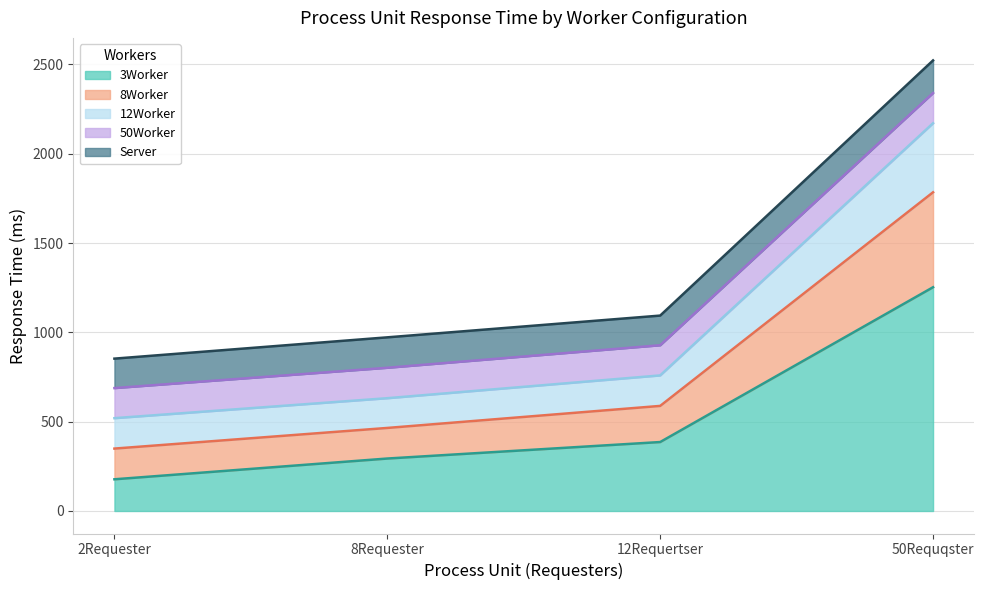

What position from the right is 12Requertser?

2